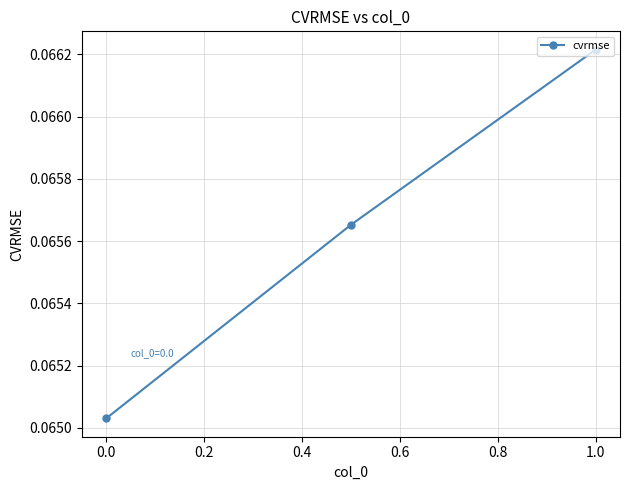

The chart shows a value of 0.0 at 0.0. True or false?

False